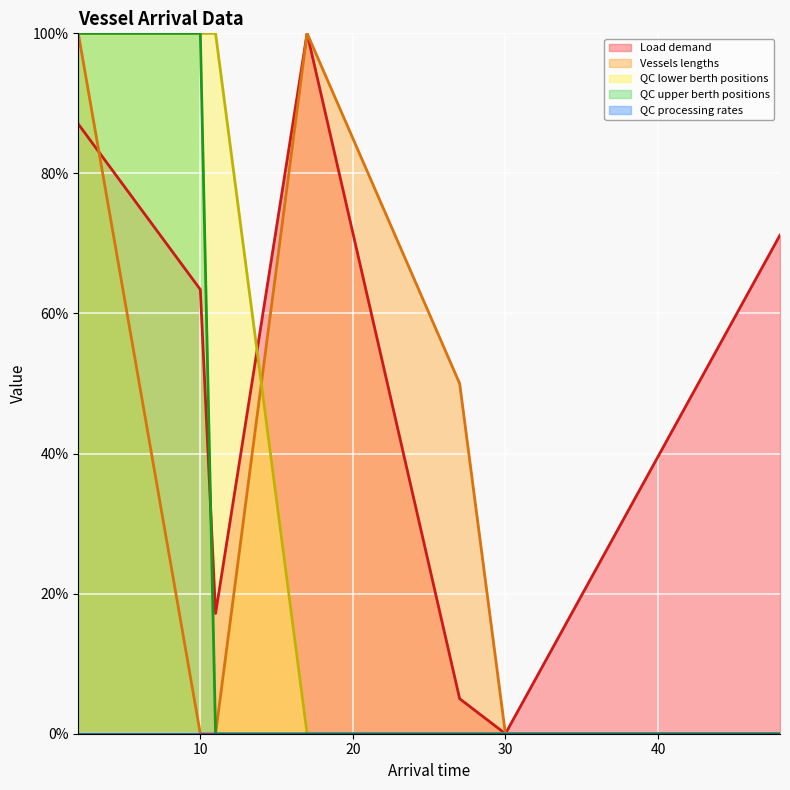

What is the spread (max minus min) of values at 10?

100.0